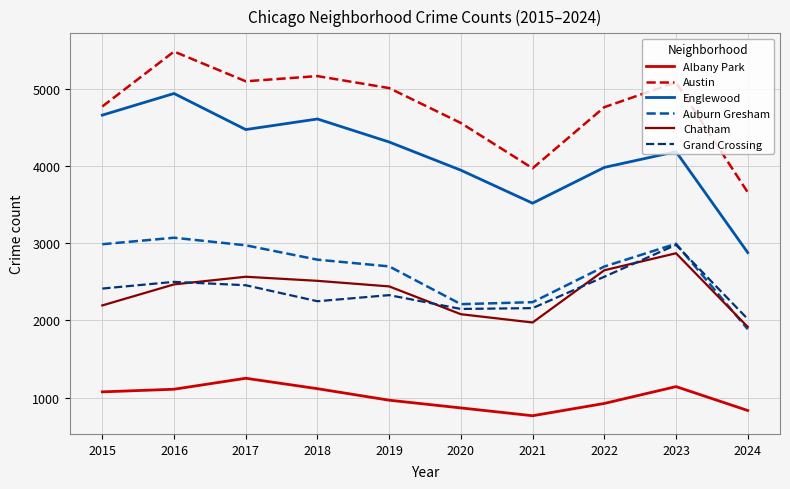

True or false: Grand Crossing has a value of 2500 at 2016.

True